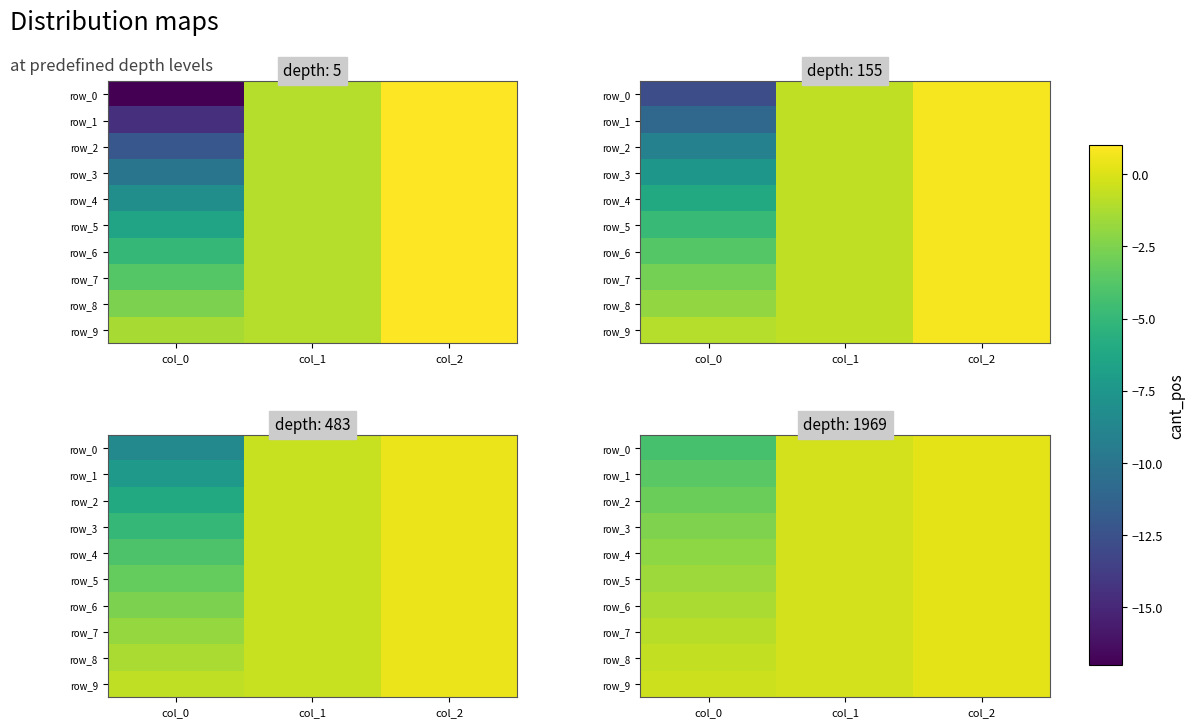

Which category has the highest value in the row_1 series?

col_2